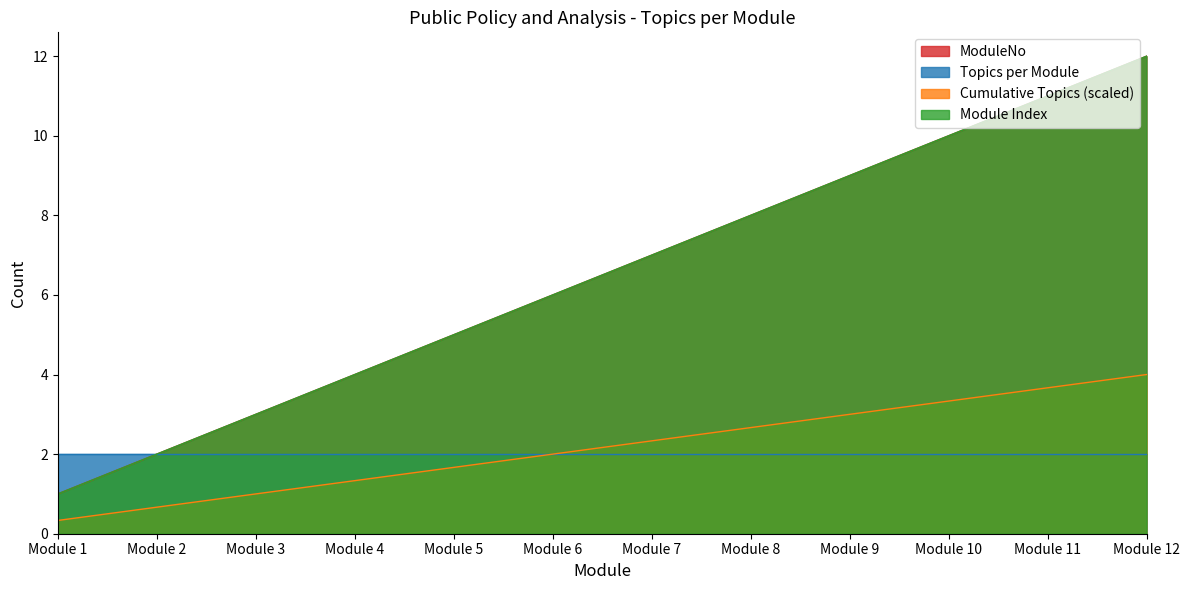

Which label corresponds to the largest value in the chart?

Module 12